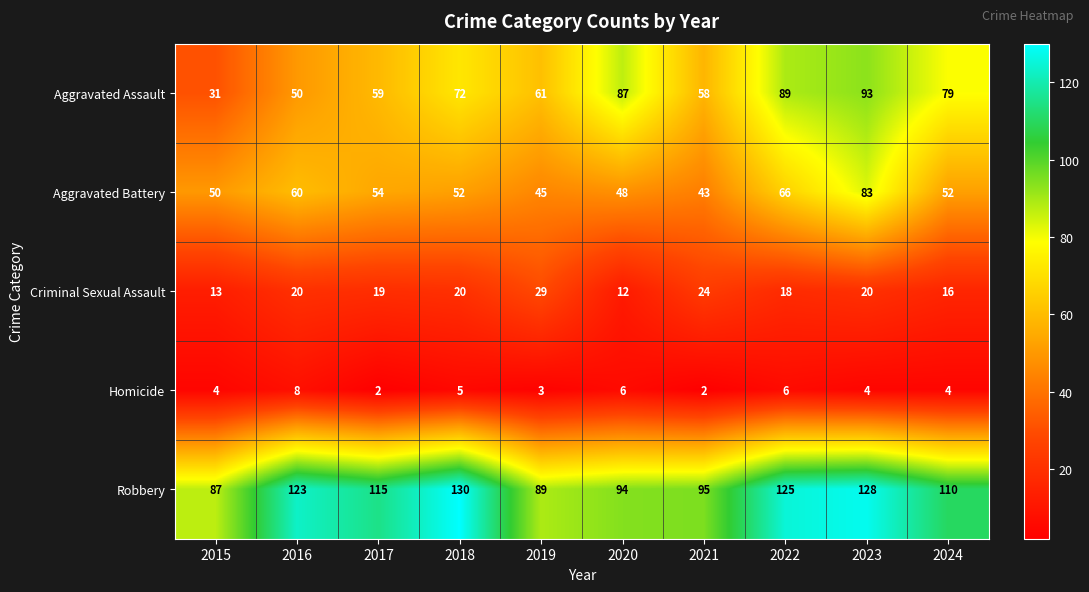

Rank the series at 2018 from lowest to highest value.

Homicide, Criminal Sexual Assault, Aggravated Battery, Aggravated Assault, Robbery